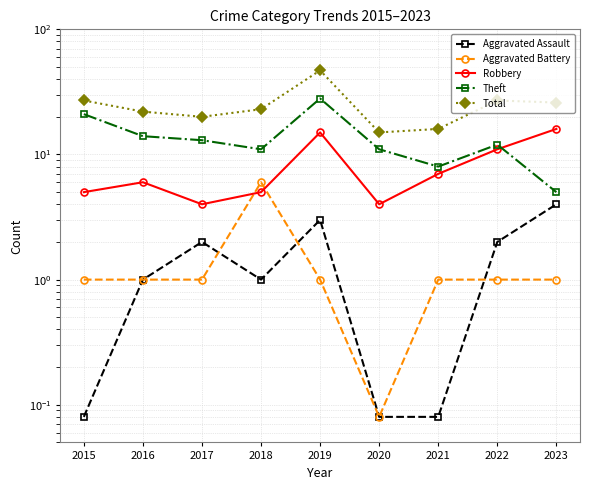

What is the value of the Robbery point at the 6th from the left?

4.0